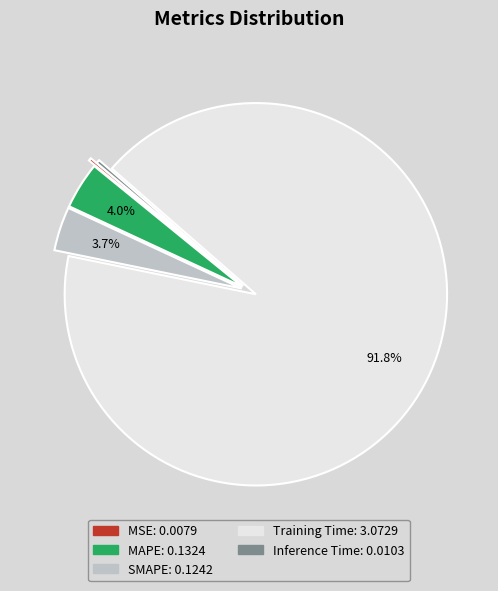

Is there any slice that represents more than half of the pie?

Yes